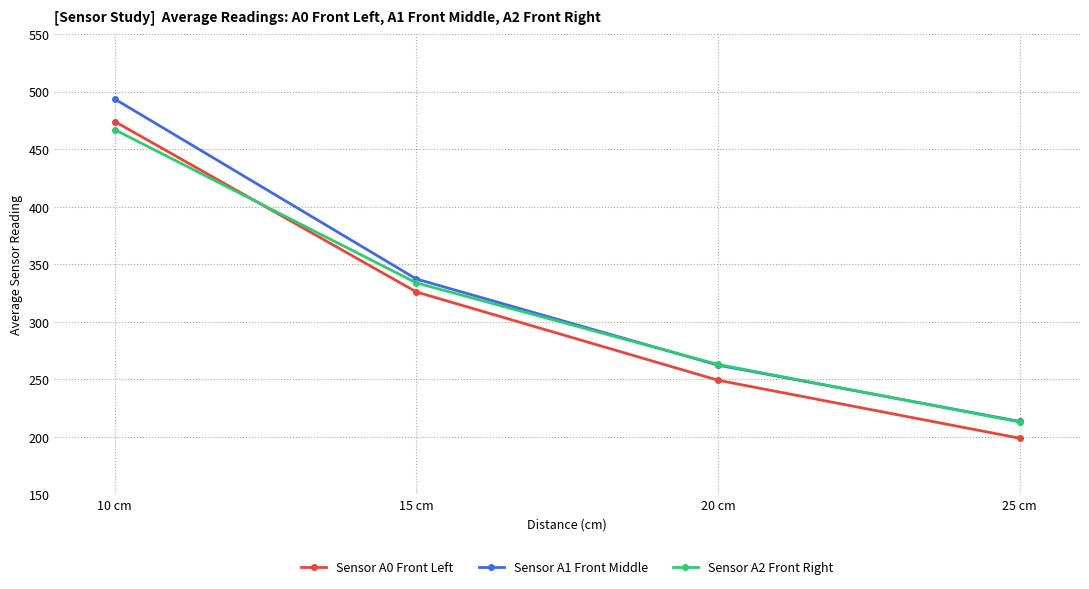

What is the label of the 3rd point from the left?

20 cm